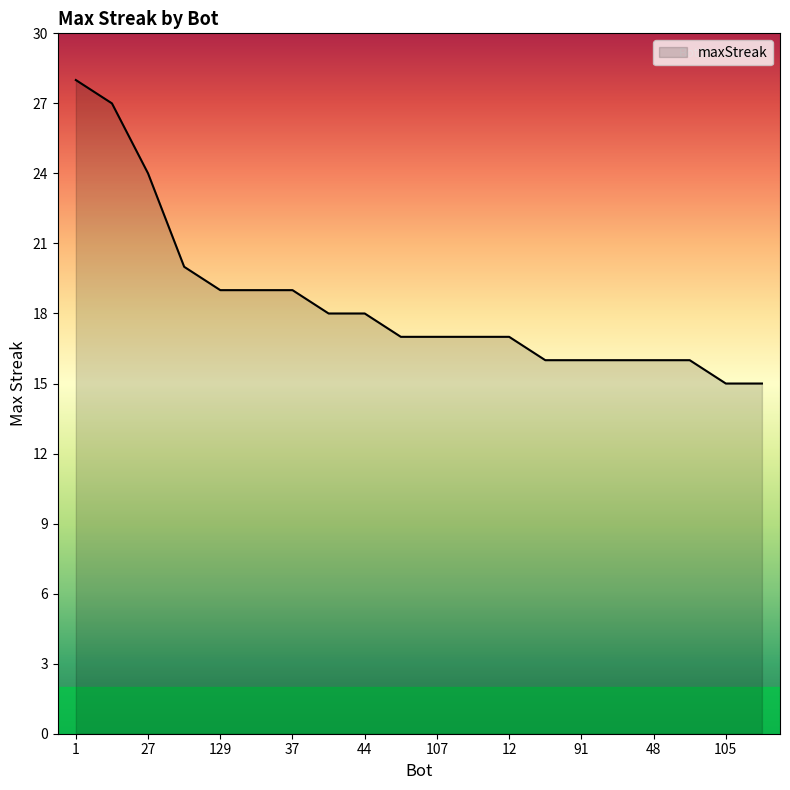

What is the smallest value displayed?

15